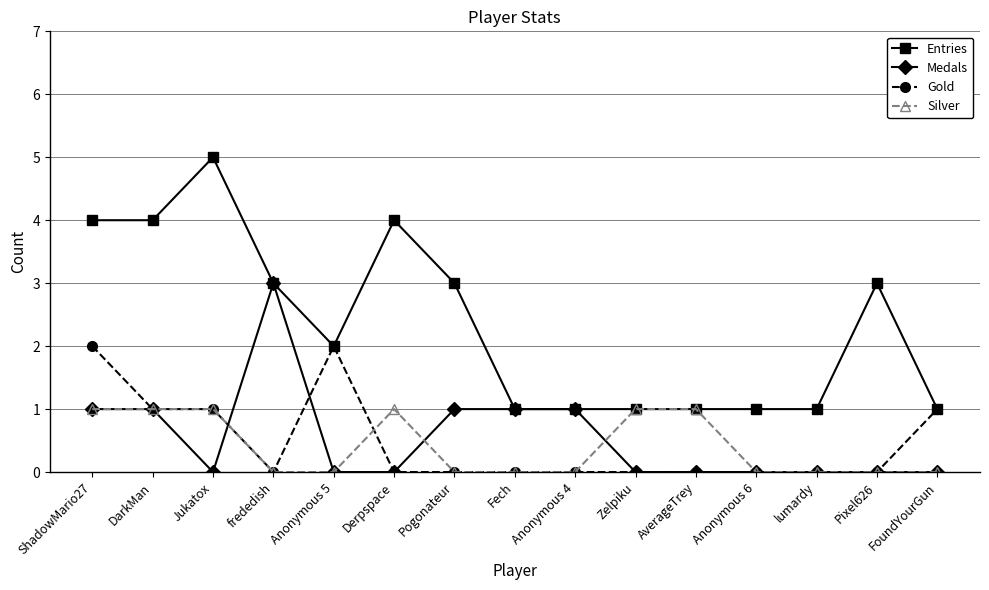

At which category does Entries reach its first local peak?

Jukatox